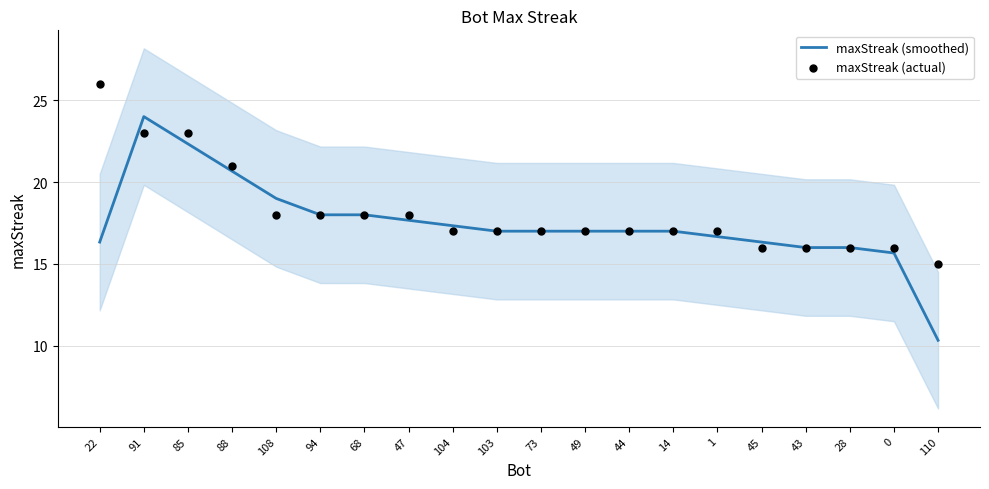

At which category is the sum across all series the highest?

91